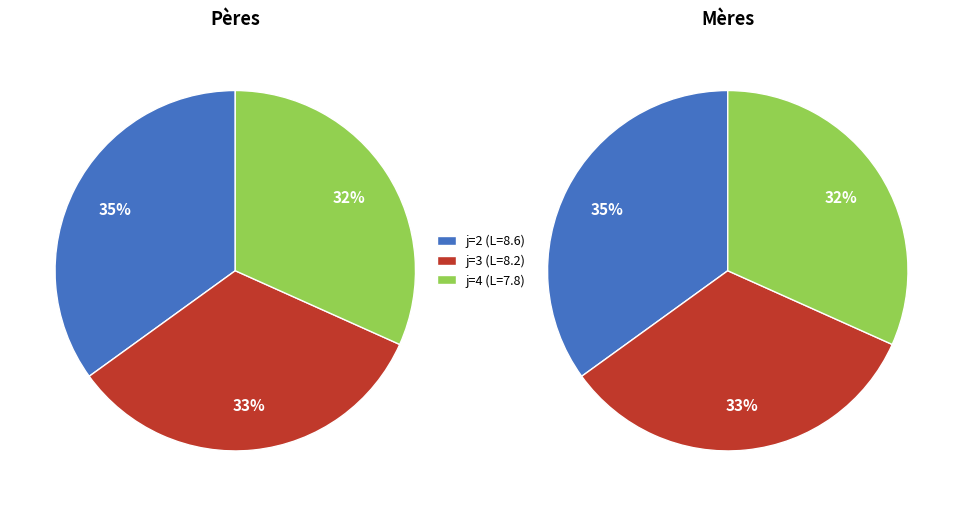

The 3 slice represents 24% of the pie. True or false?

False